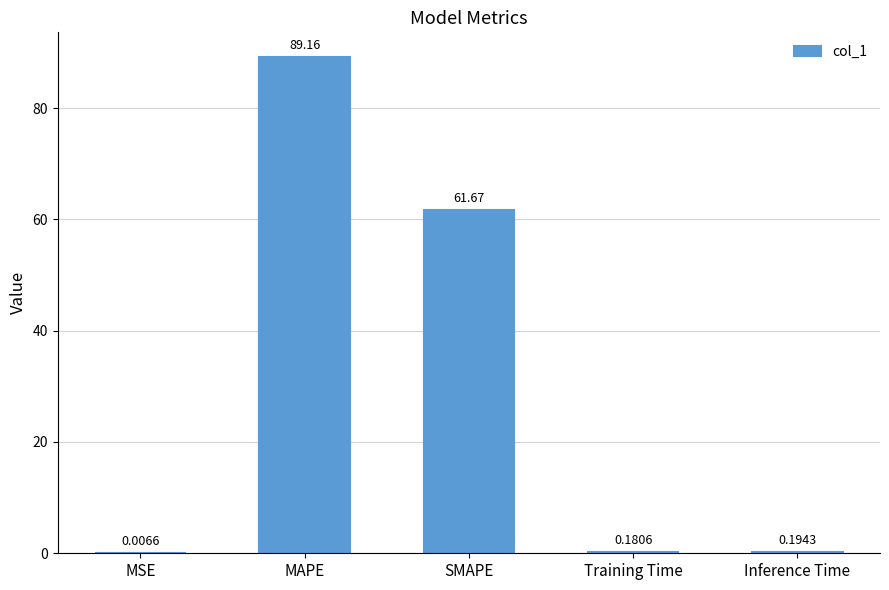

What is the sum of all values?

151.2